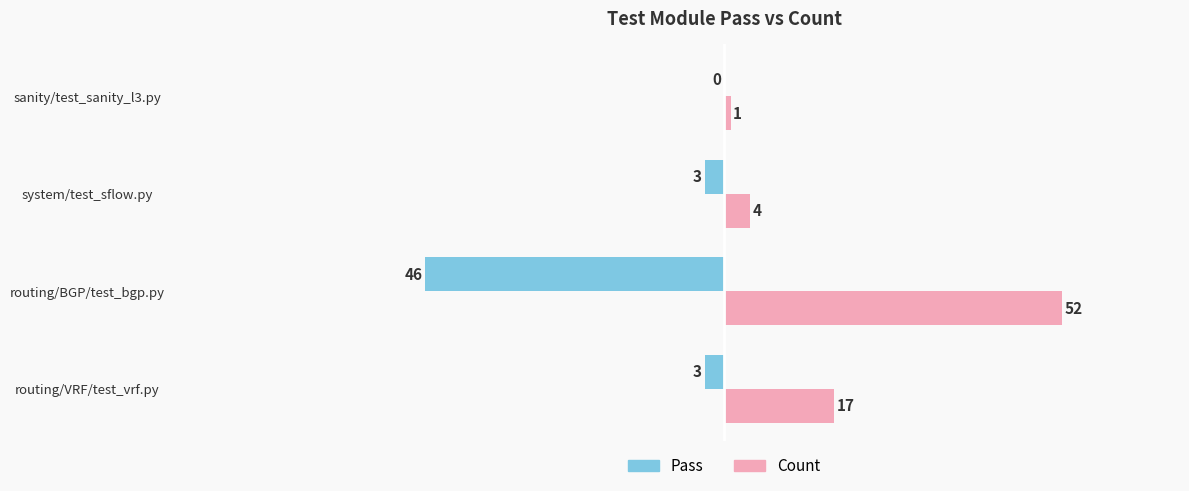

What is the sum of all Pass values?

-52